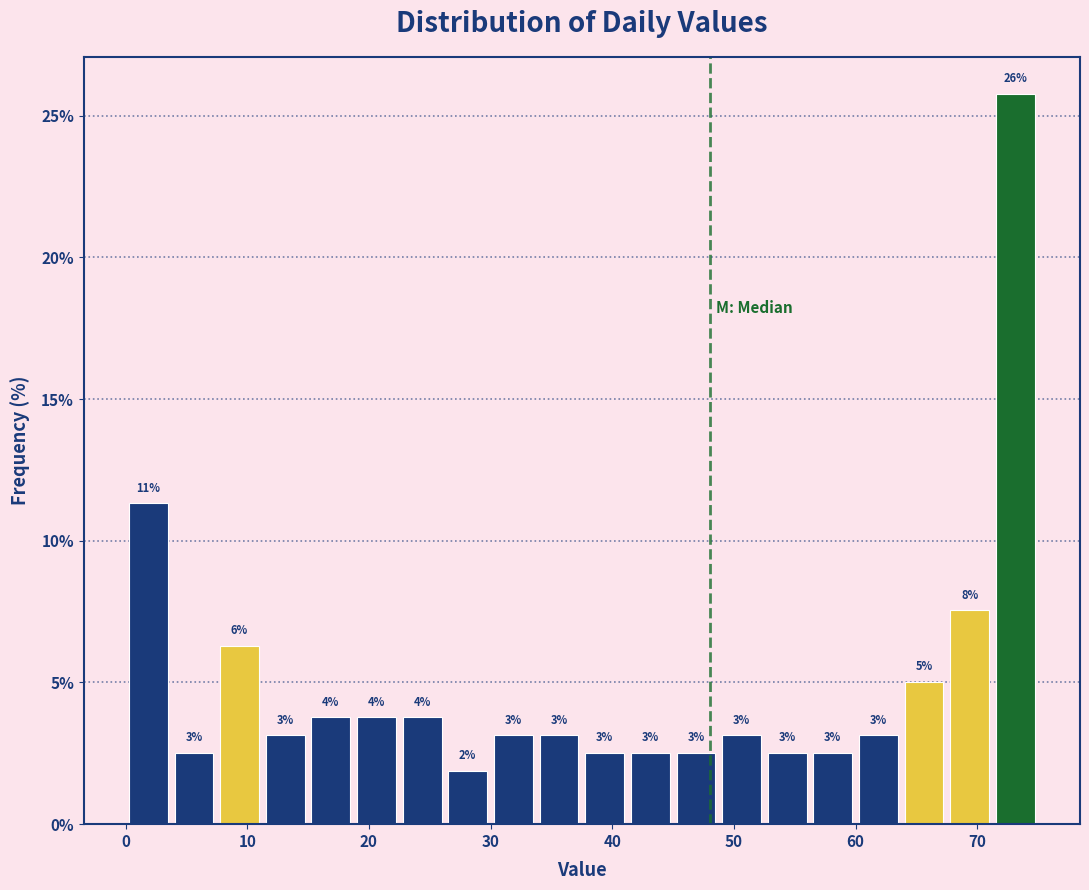

Around what value on the x-axis is the tallest bar? Give the approximate position of its centre, as read against the axis.

73